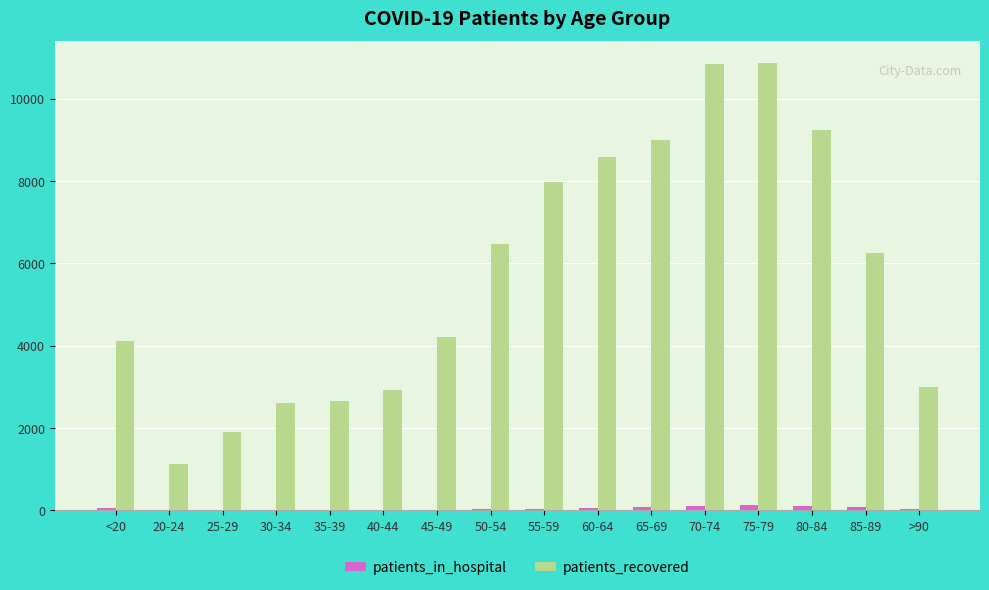

Is the value of patients_in_hospital at 40-44 greater than the value of patients_recovered at 40-44?

No